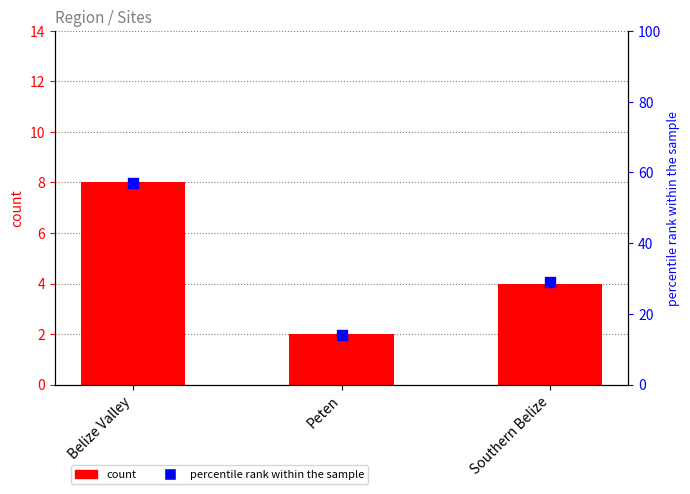

Which series reaches the maximum Y coordinate?

percentile rank within the sample